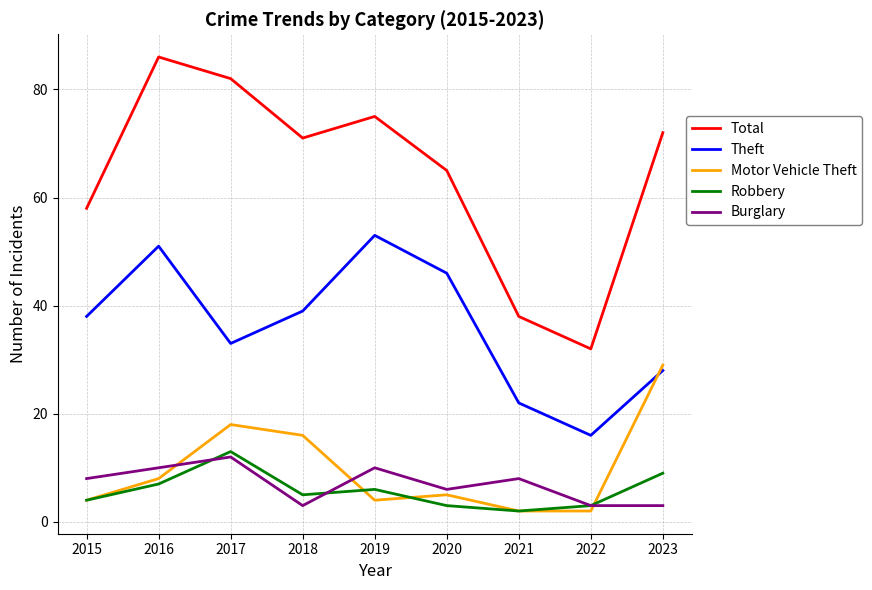

The value of Theft at 2015 is 61. True or false?

False